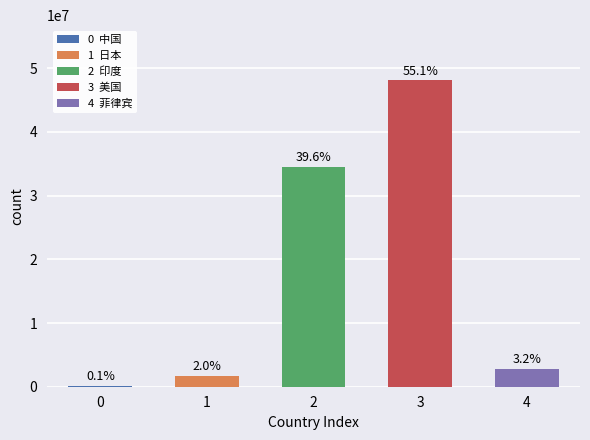

The curecase series shows 118962 at 中国. True or false?

True